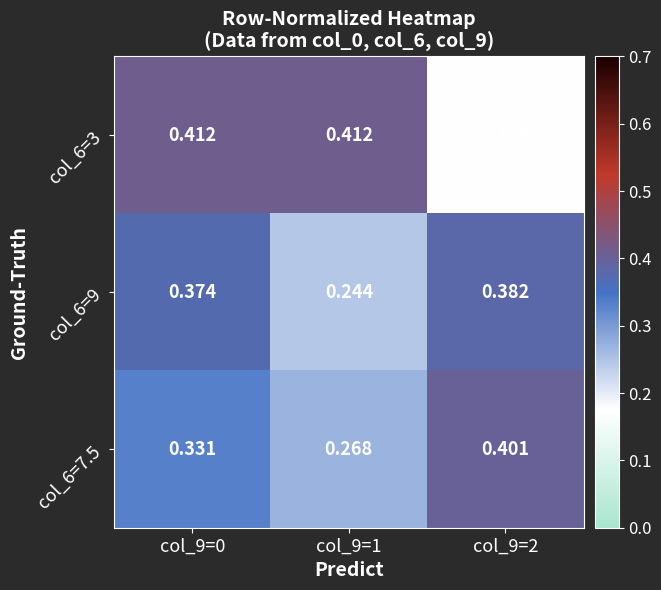

Is the value of col_6=7.5 at col_9=2 greater than the value of col_6=9 at col_9=0?

Yes